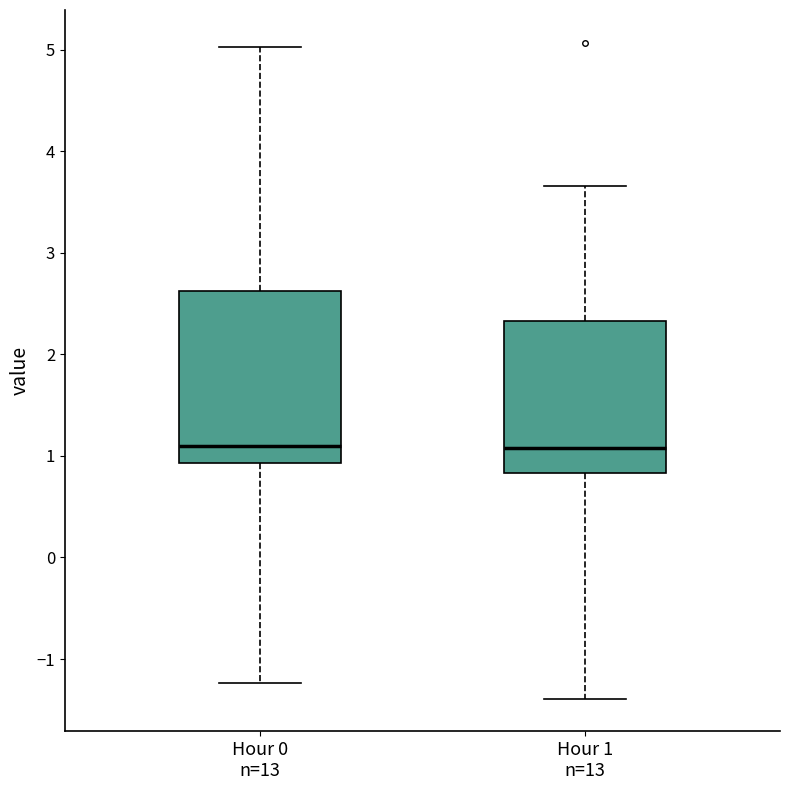

Where does the median line of the box for Hour 0 n=13 sit on the y-axis? The values are not printed on the chart, so give them approximately, as read against the axis.

1.1